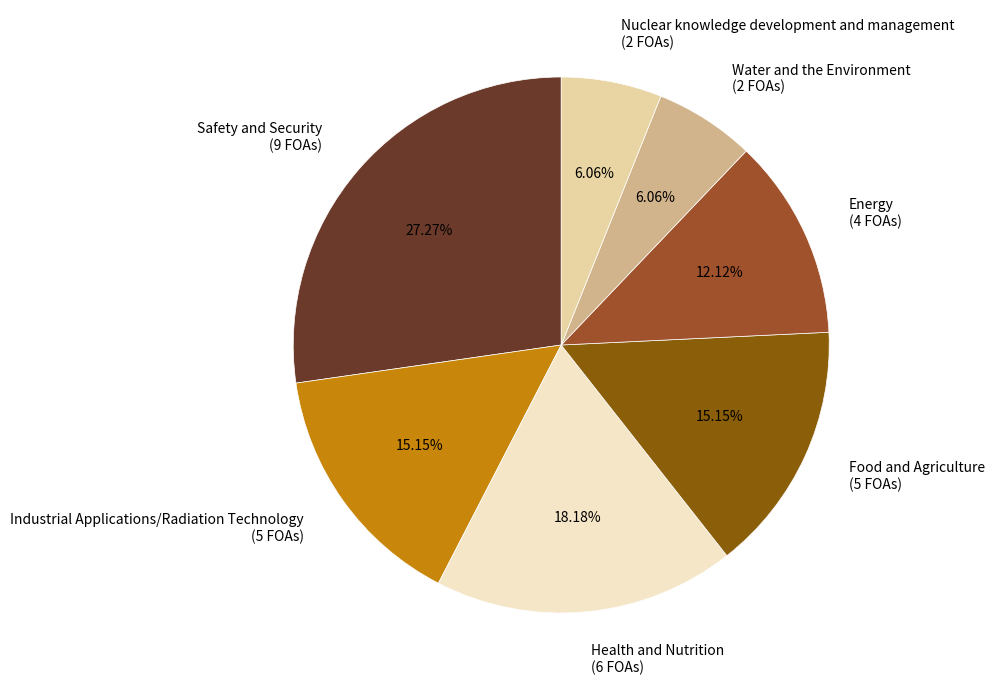

To the nearest percent, what percentage of the pie is Nuclear knowledge development and management?

6%